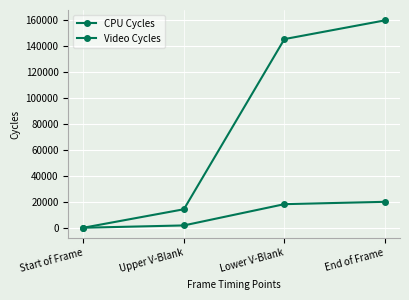

True or false: Video Cycles and CPU Cycles cross at least once.

False